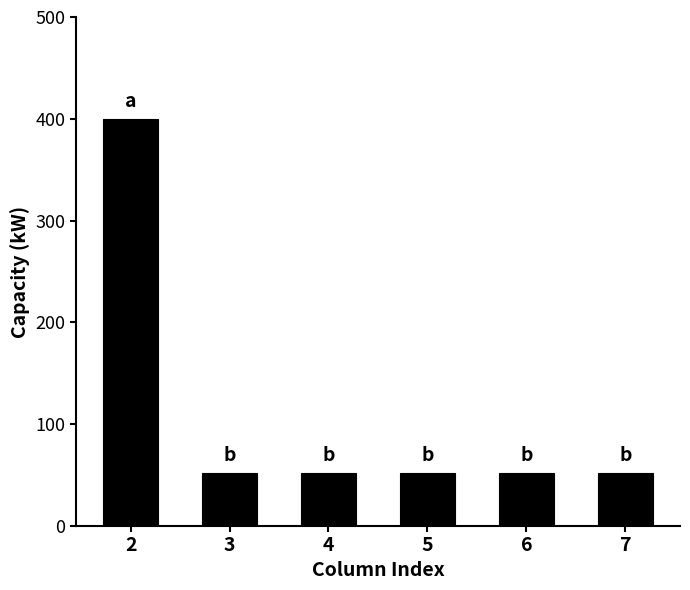

What is the value of the 1st bar from the left?

400